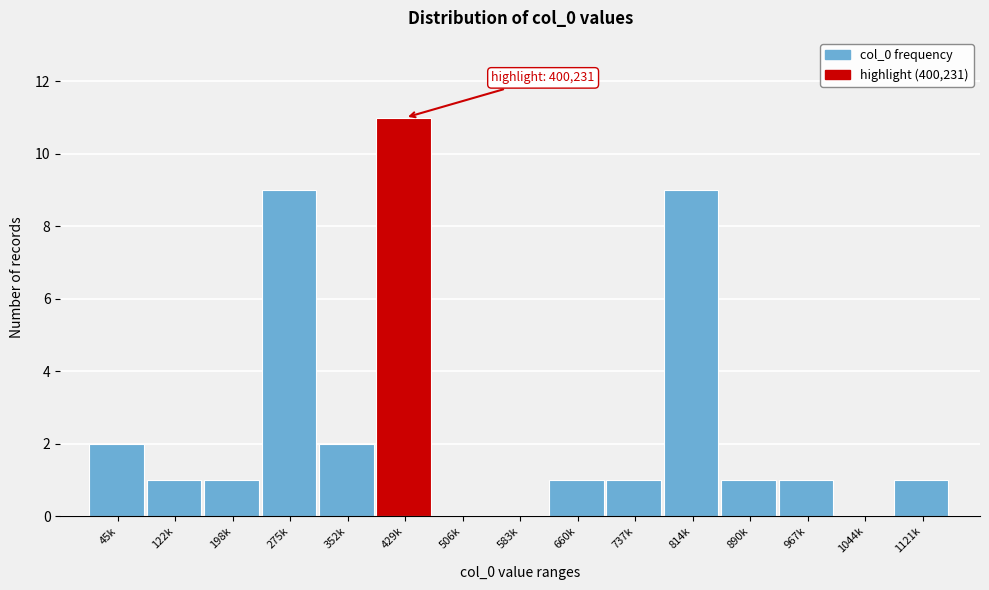

Reading left to right, list all the values displayed in this chart.

45k=2	122k=1	198k=1	275k=9	352k=2	429k=11	506k=0	583k=0	660k=1	737k=1	814k=9	890k=1	967k=1	1044k=0	1121k=1